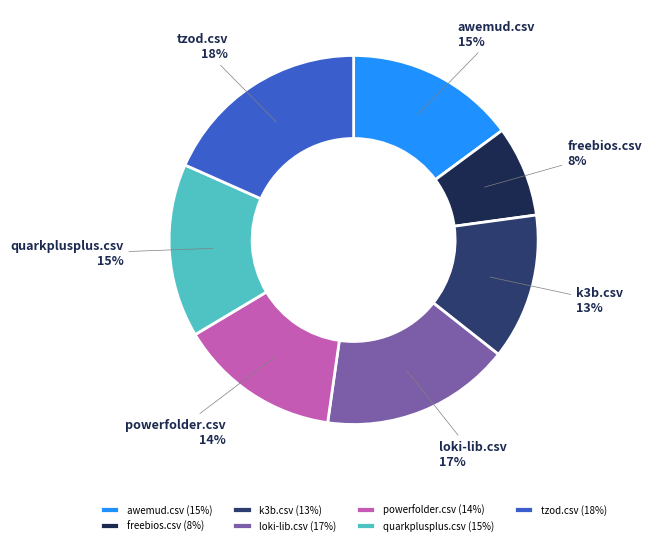

To the nearest percent, what portion does awemud.csv represent?

15%